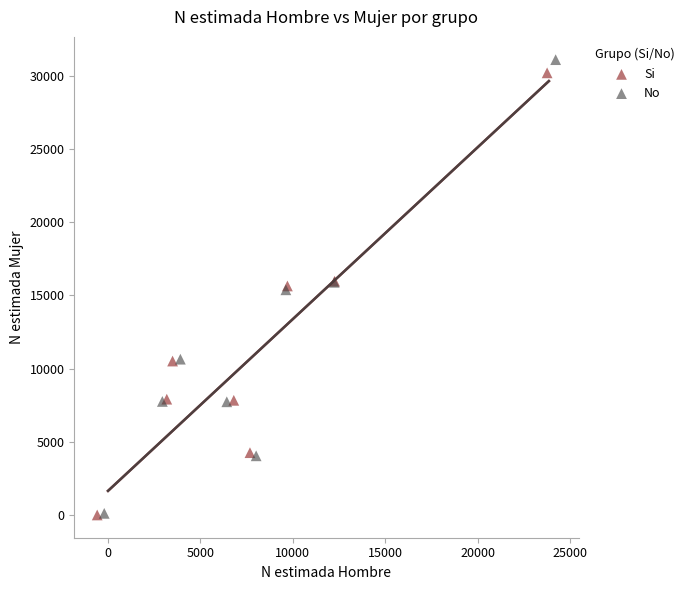

What are all the series names shown in the legend?

Si, No